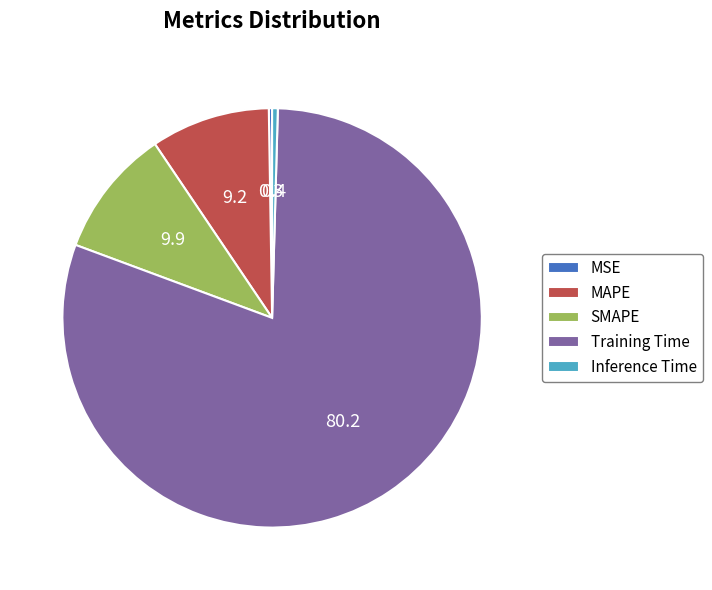

Approximately how many times larger is the value at SMAPE compared to Training Time?

0.1